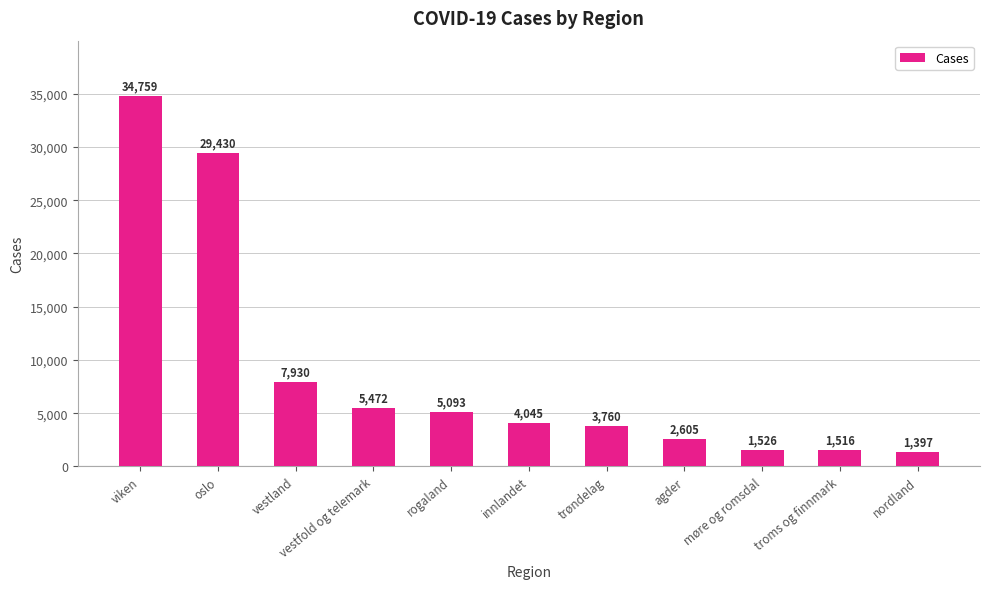

Reading left to right, extract all data points from this chart.

viken=34759	oslo=29430	vestland=7930	vestfold og telemark=5472	rogaland=5093	innlandet=4045	trøndelag=3760	agder=2605	møre og romsdal=1526	troms og finnmark=1516	nordland=1397